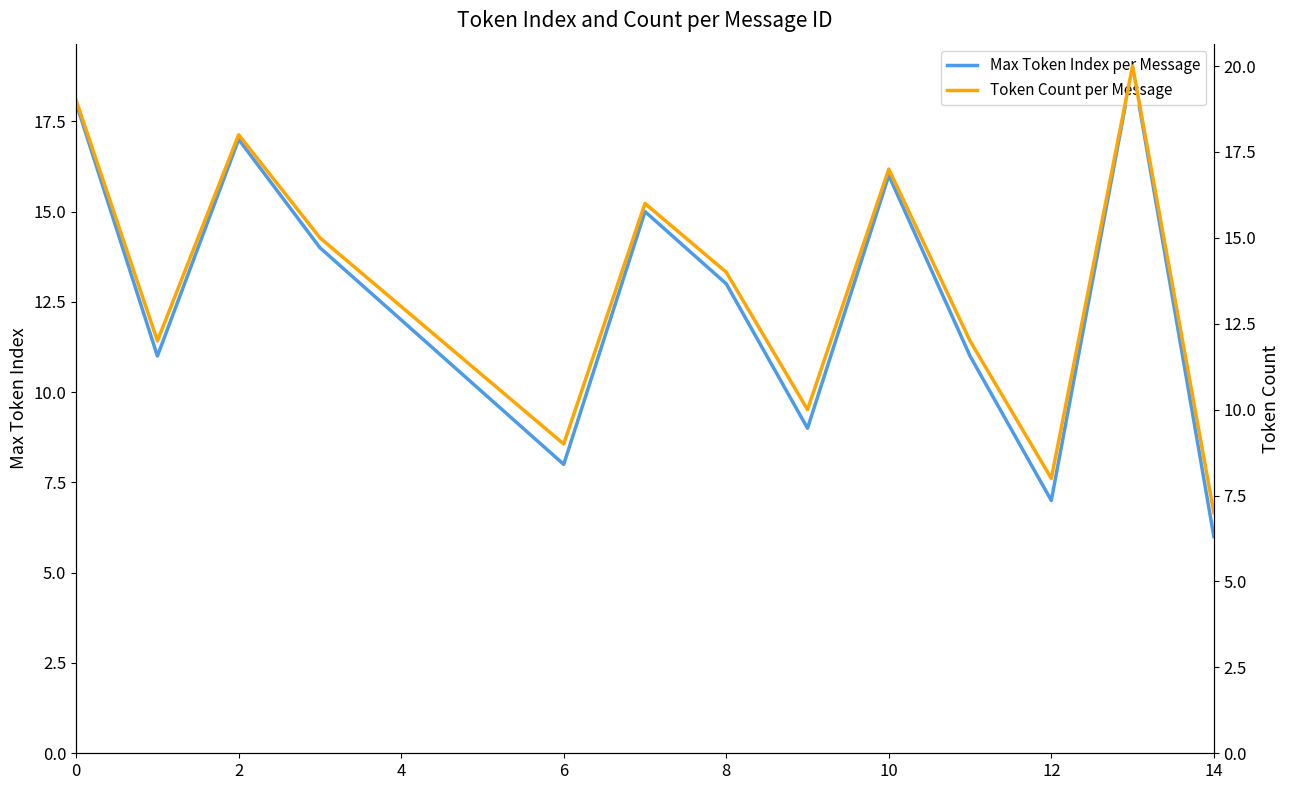

List the series in order of their peak value, lowest first.

Max Token Index per Message, Token Count per Message